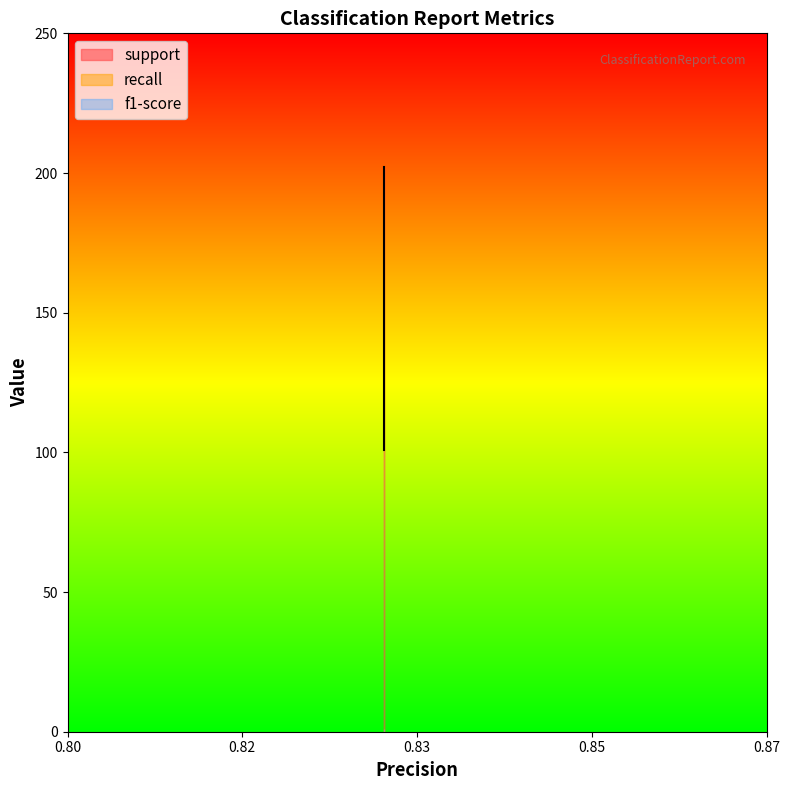

Between 0 and 1, which series saw the biggest shift?

support